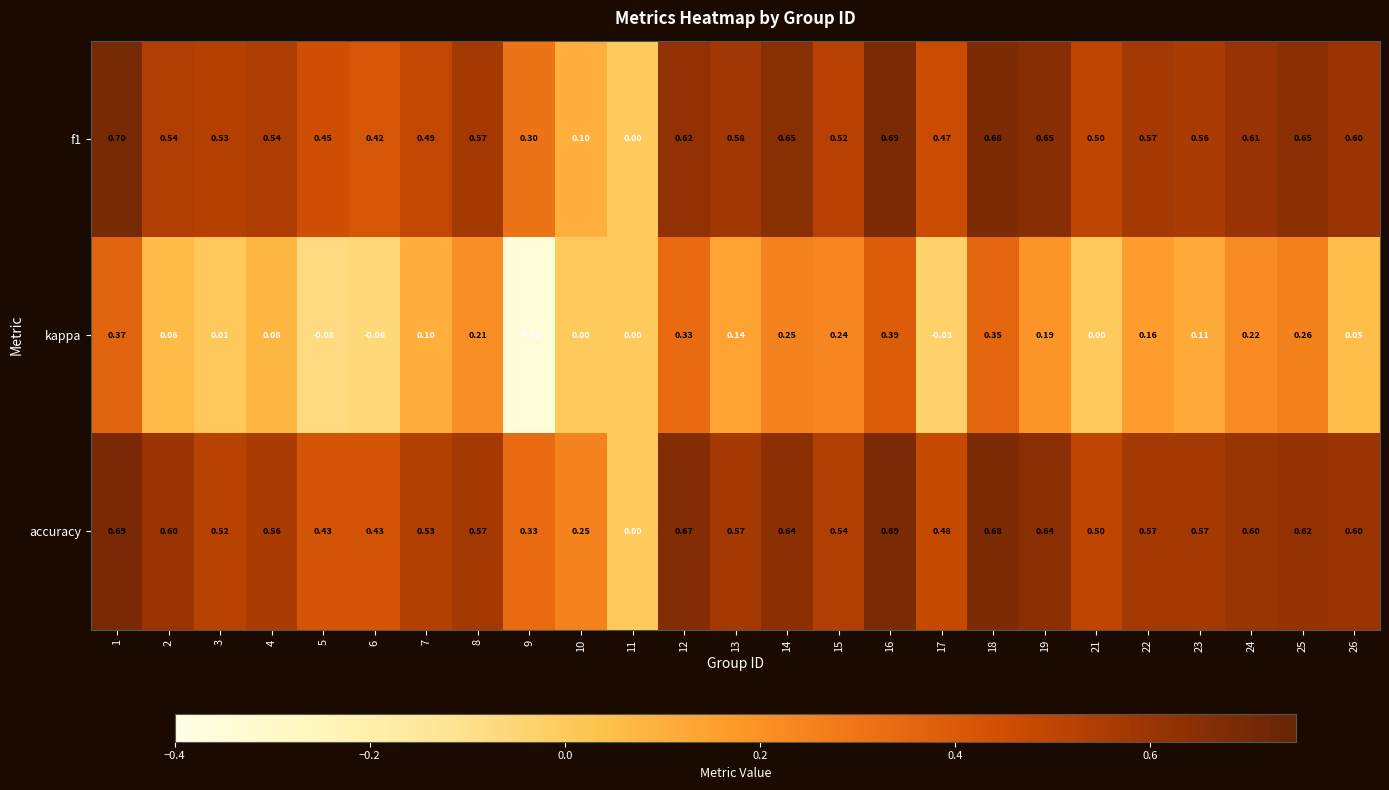

How many data points does each series have?

25